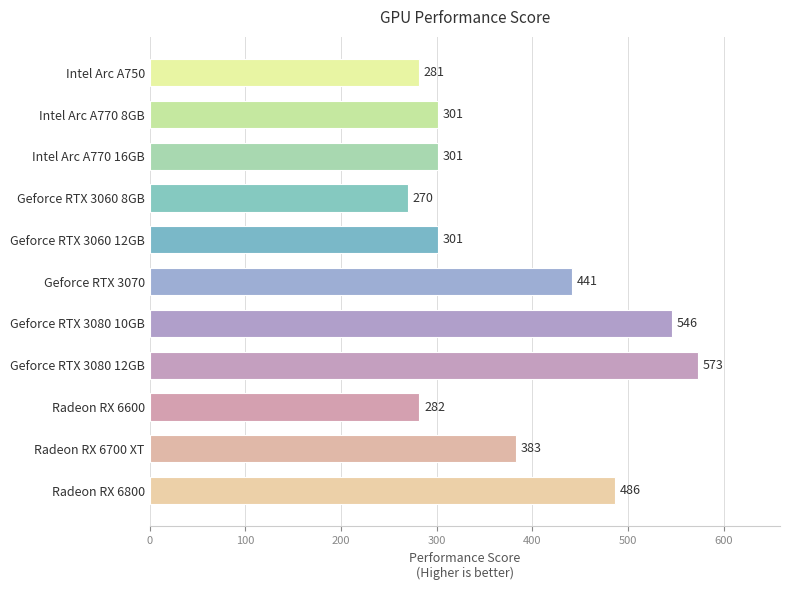

What is the value of the 2nd bar from the top?

301